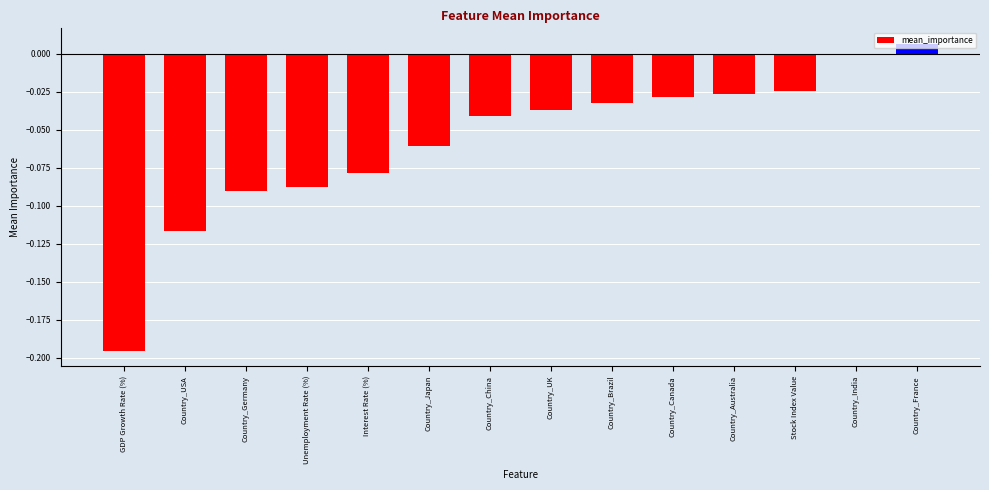

Count the number of categories in the chart.

14